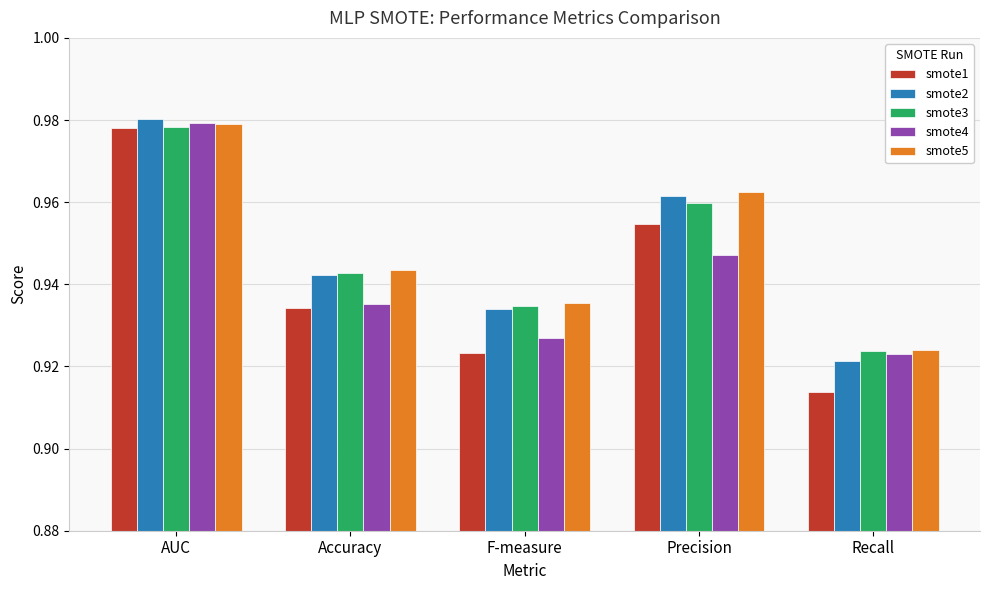

The value of smote1 at Recall is 1.2. True or false?

False